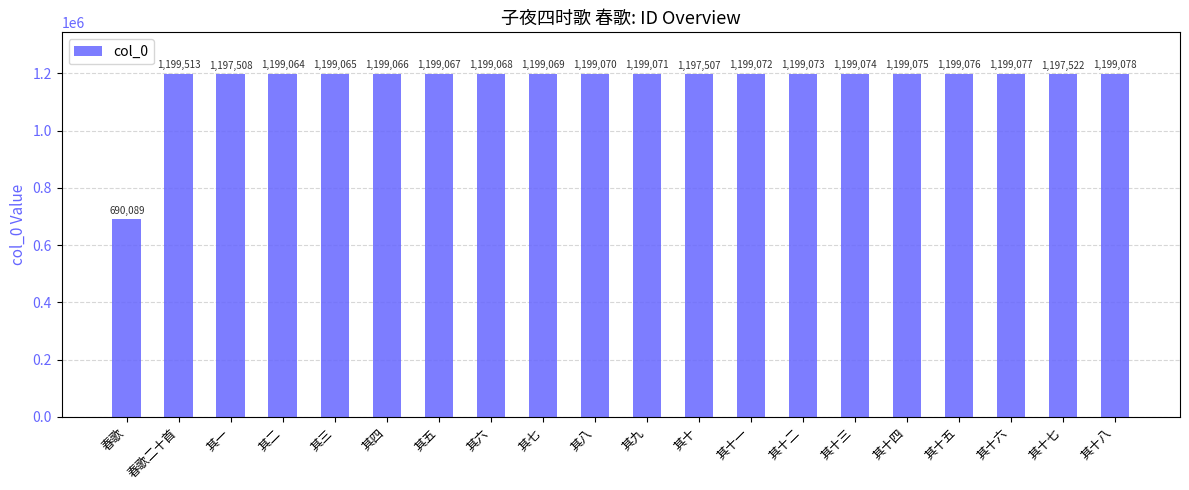

What is the change in value from 其三 to 其十二?

+8